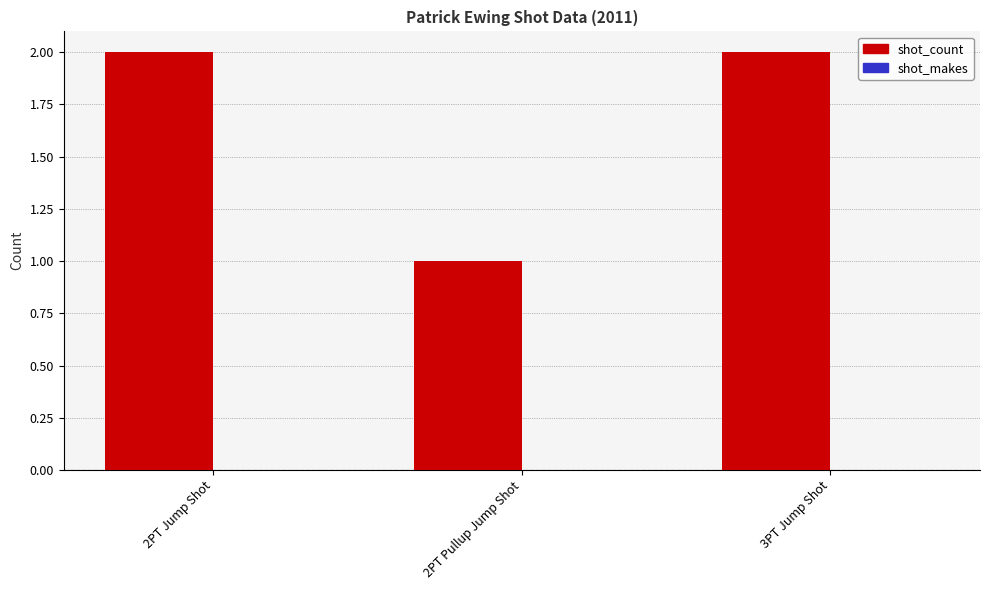

What is the value of the 3rd bar from the left?

2